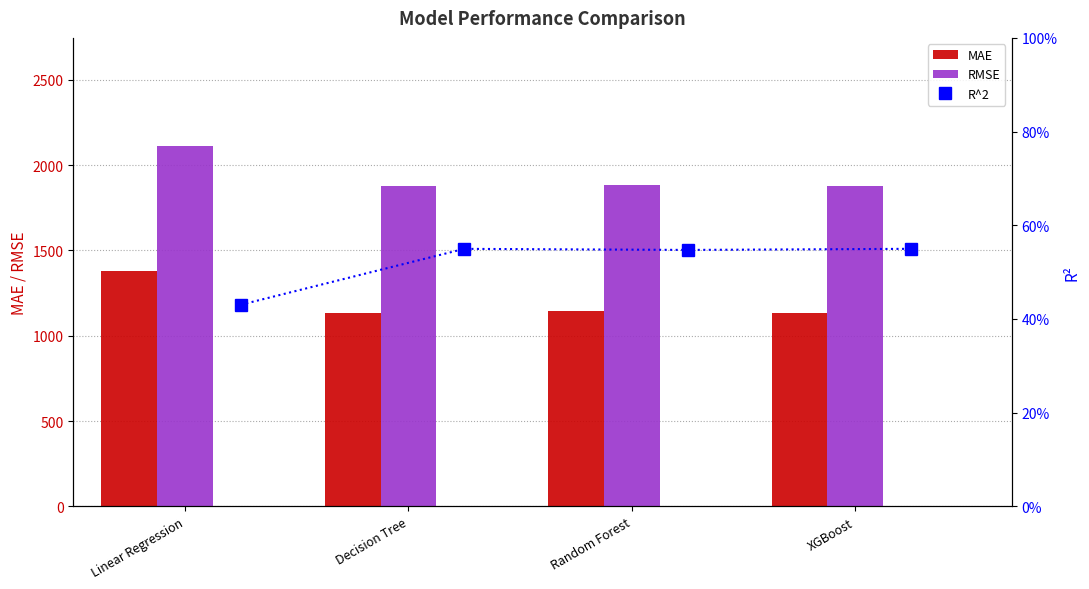

The RMSE series shows 2112.0 at Linear Regression. True or false?

True